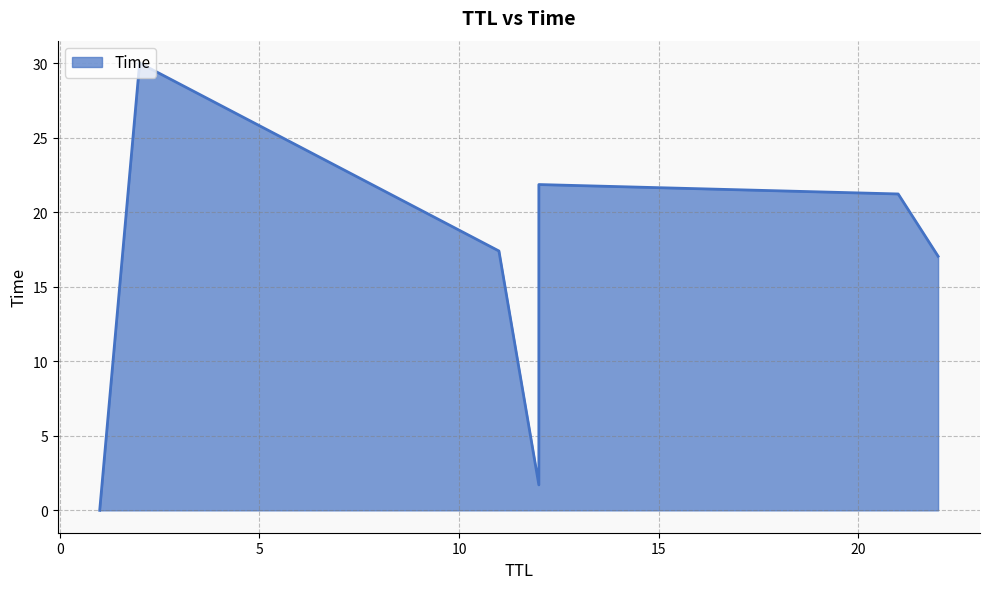

What is the sum of the values at 11 and 12?

39.2